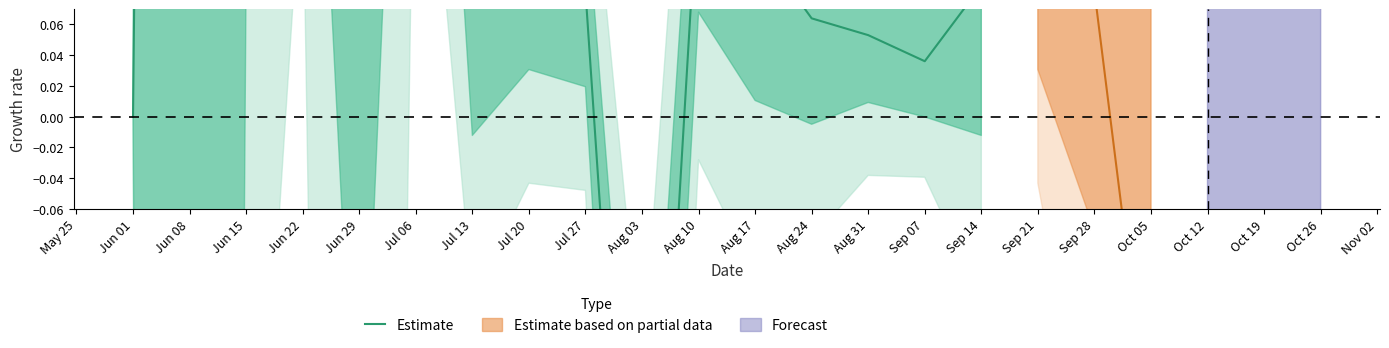

At which category does the data reach its first local valley?

Jun 15